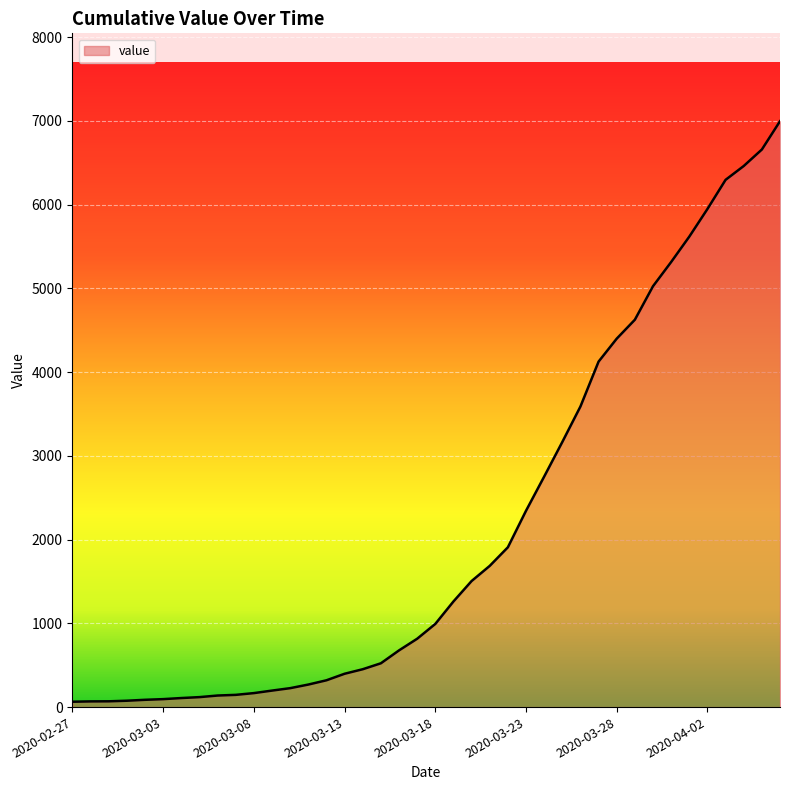

What is the greatest value displayed?

6995